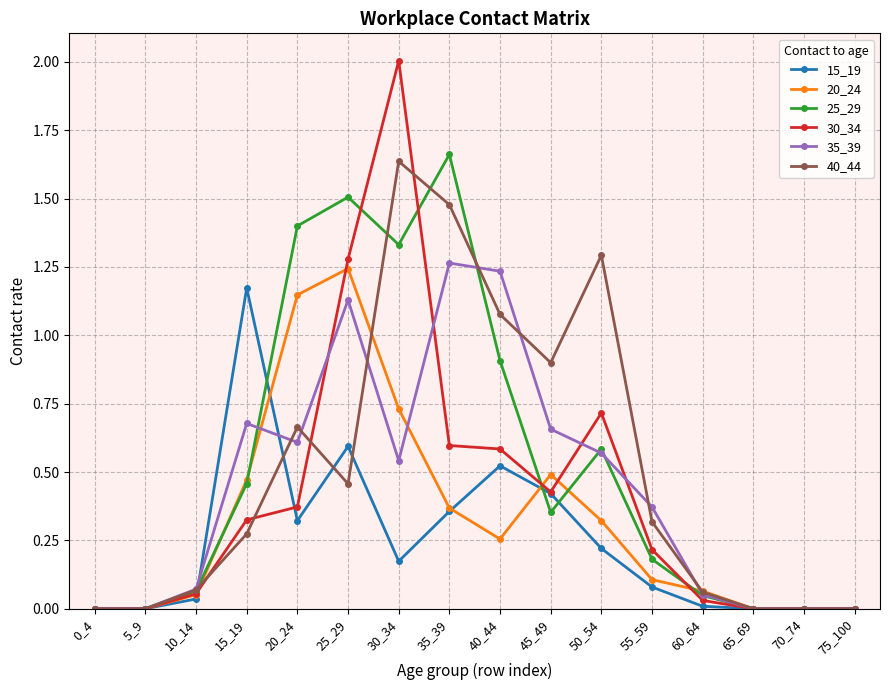

Is the value of 15_19 at 20_24 greater than the value of 35_39 at 25_29?

No